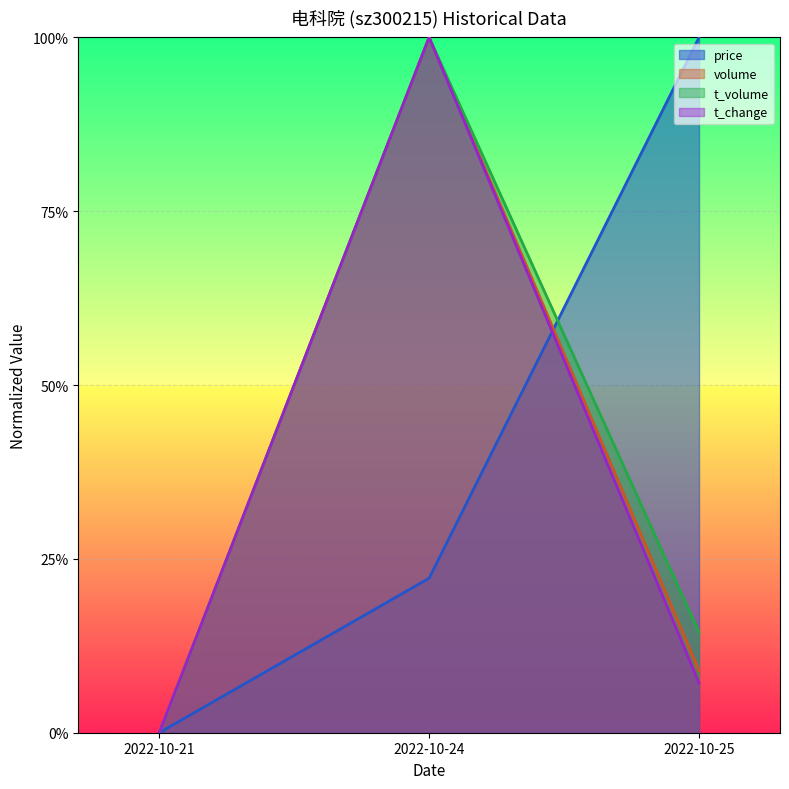

What is the average value of the price series?

0.4